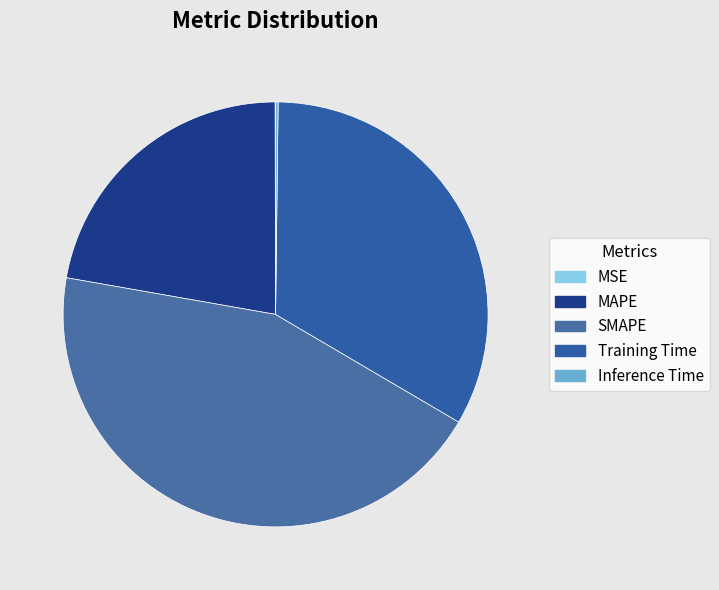

Does MAPE account for over 50% of the chart?

No